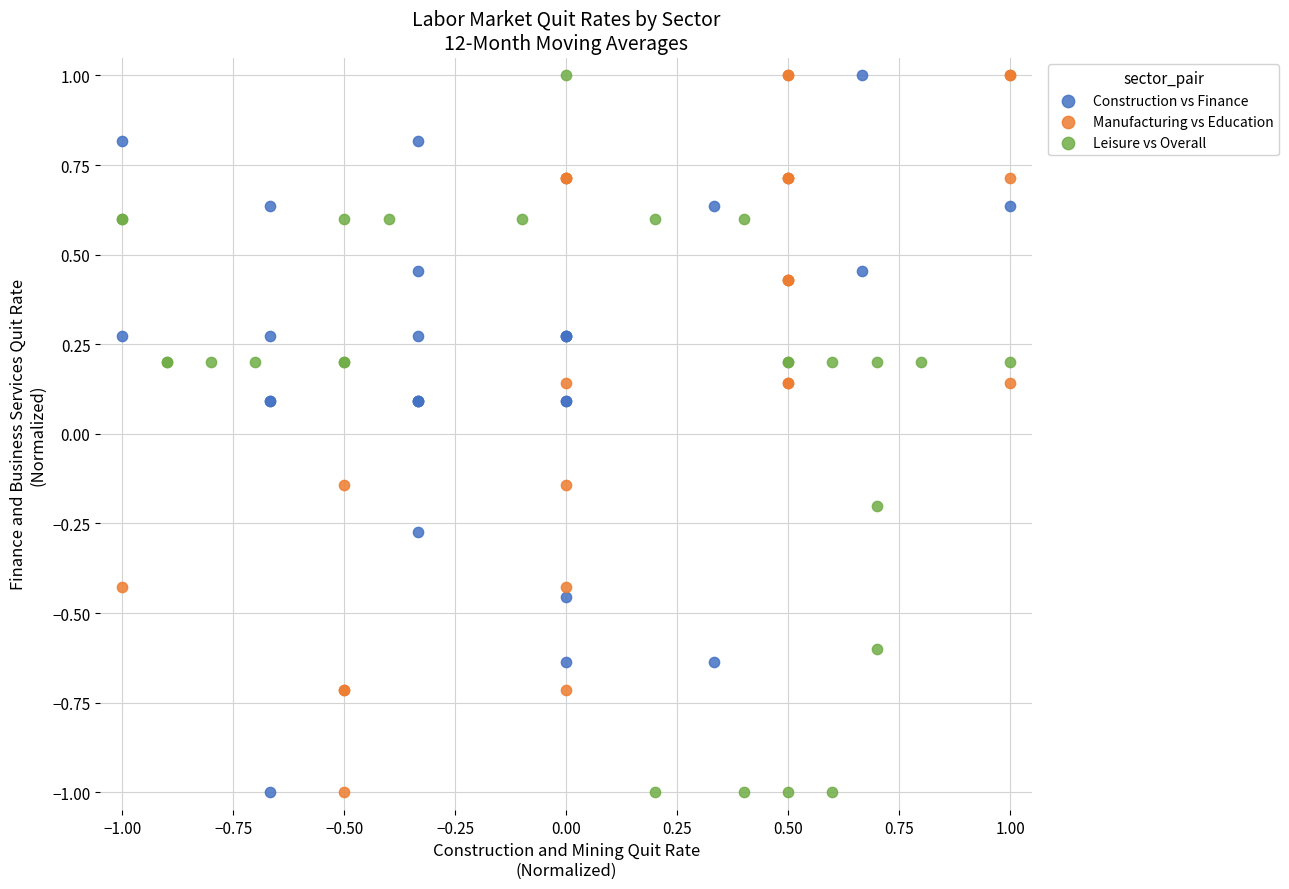

What are all the series names shown in the legend?

Construction vs Finance, Manufacturing vs Education, Leisure vs Overall